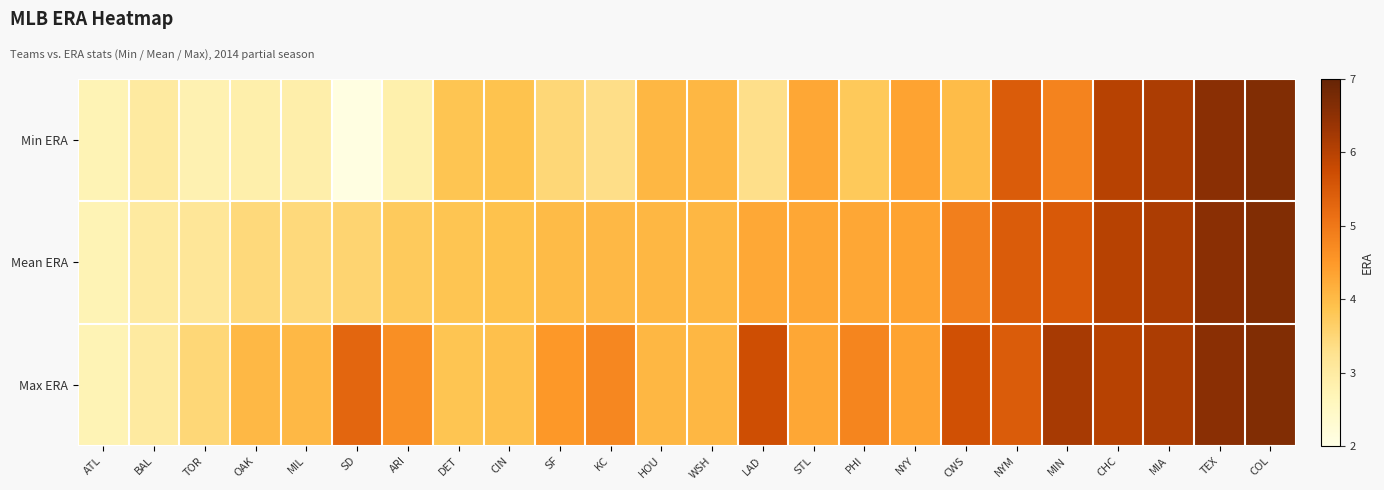

List the series in order of their peak value, highest first.

Min ERA, Mean ERA, Max ERA